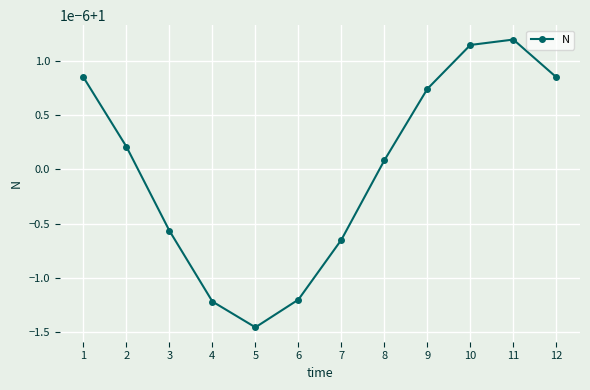

At which label is the value closest to 0?

5